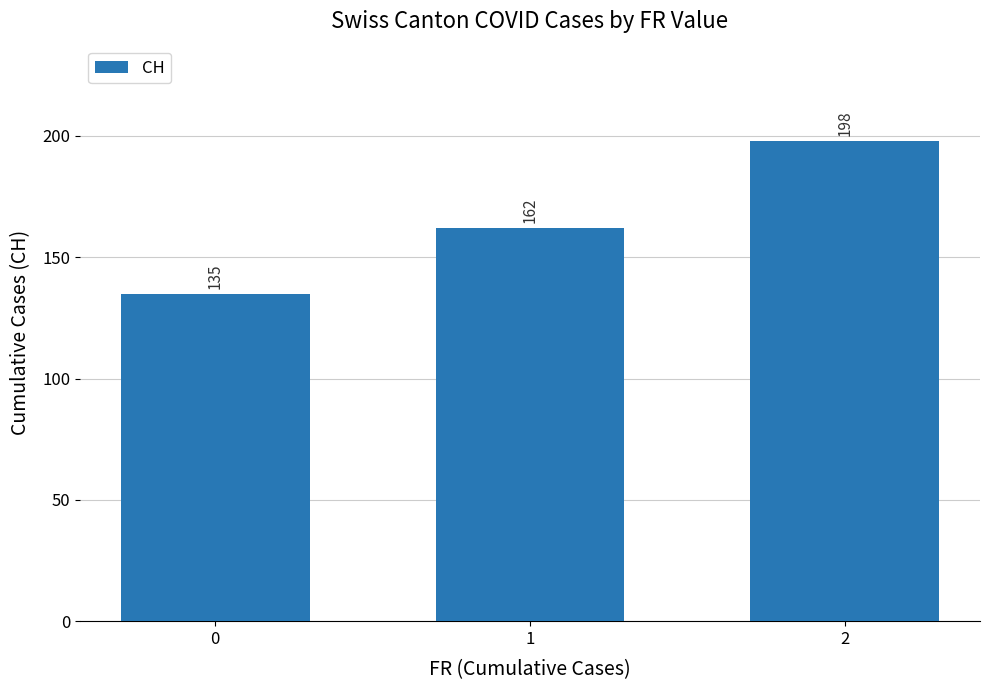

What is the average value?

165